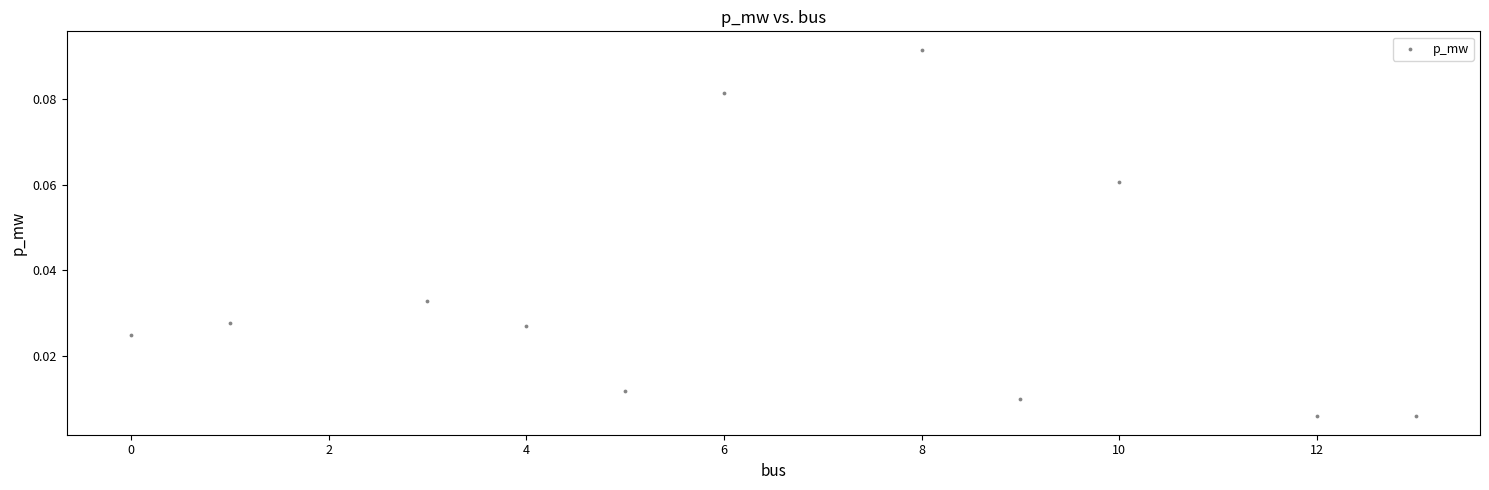

What is the range of X values (max minus min)?

13.0